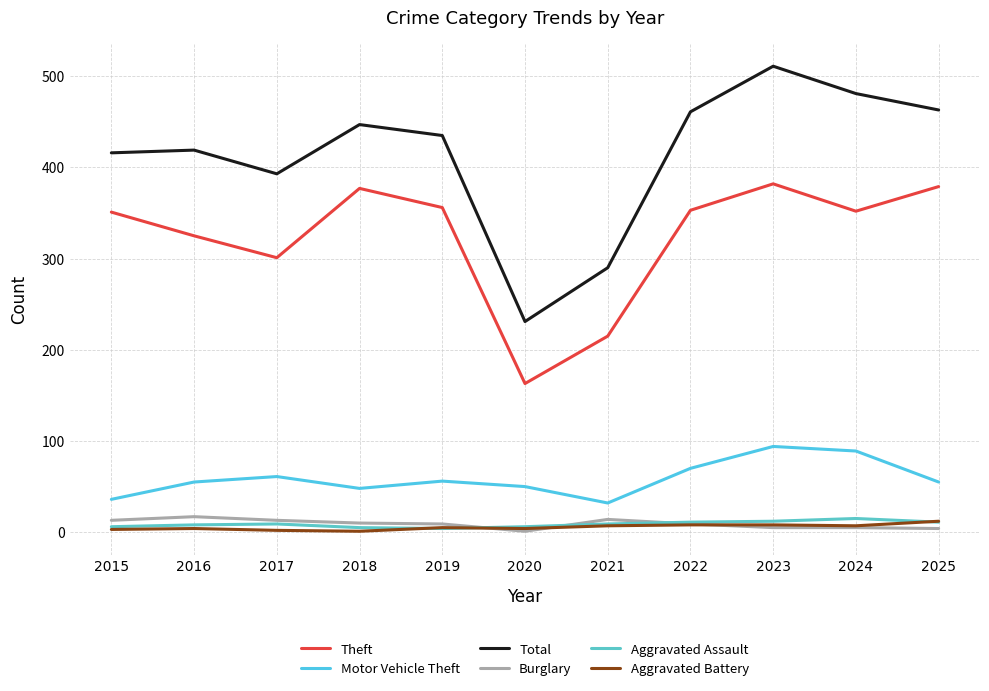

How many lines are shown in the chart?

6